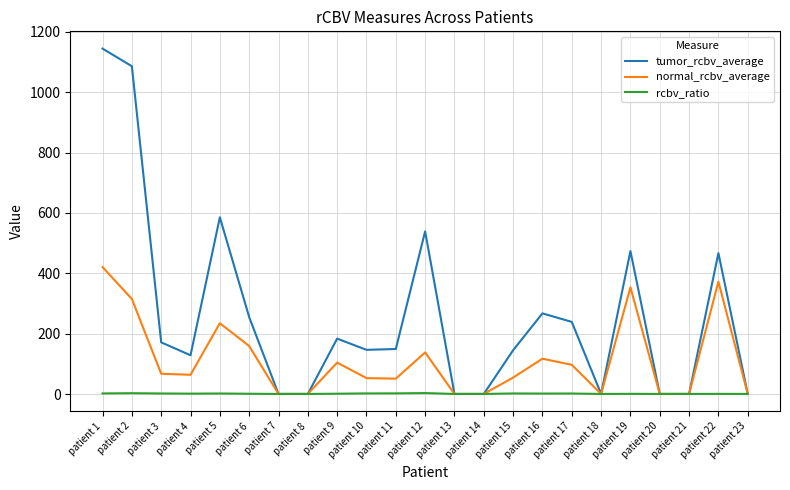

Is the value of tumor_rcbv_average at patient 21 greater than the value of normal_rcbv_average at patient 12?

No